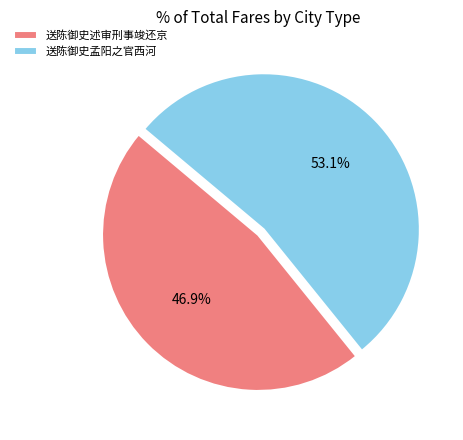

Count the number of slices in the pie.

2